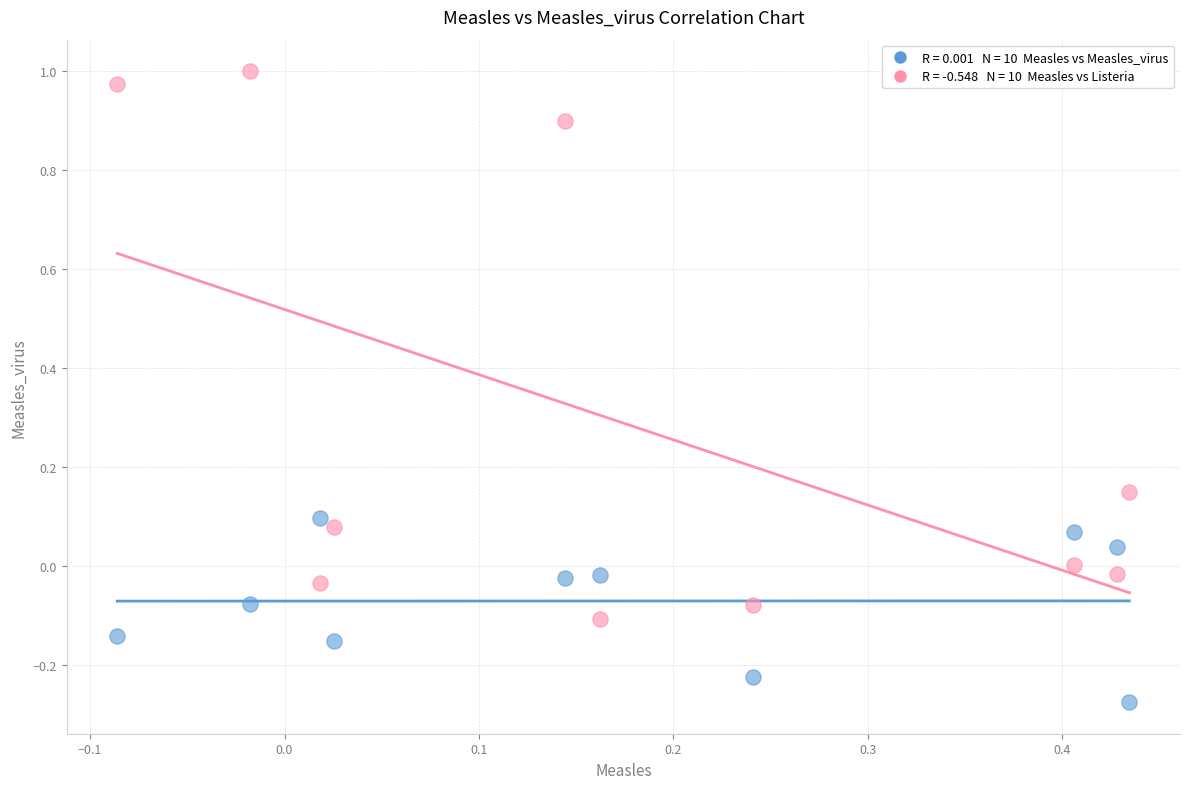

Across all data points, what is the range of X values (max minus min)?

0.5